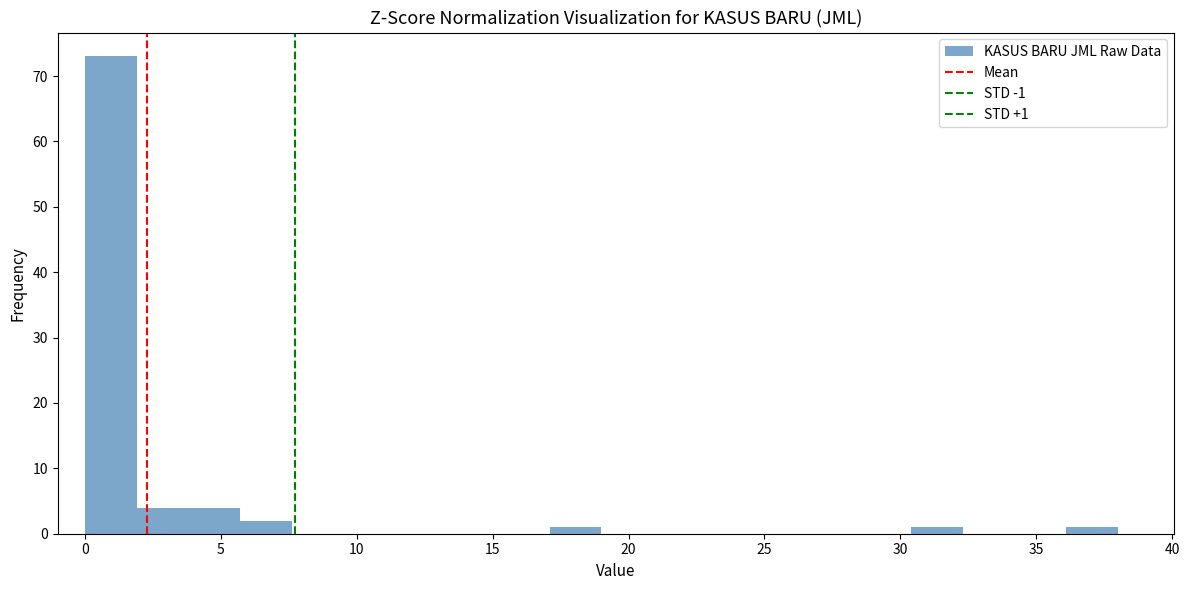

Around what value on the x-axis is the tallest bar? Give the approximate position of its centre, as read against the axis.

1.0